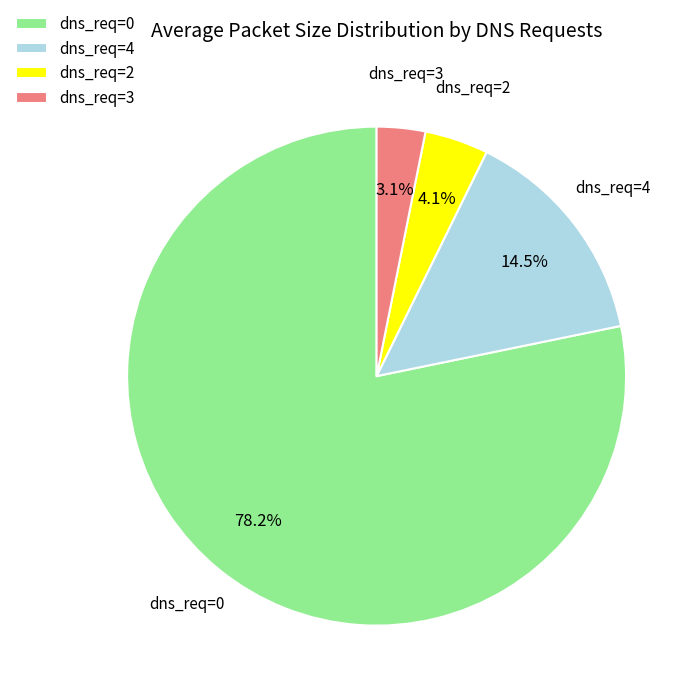

How much of the chart is everything except dns_req=4?

85.5%